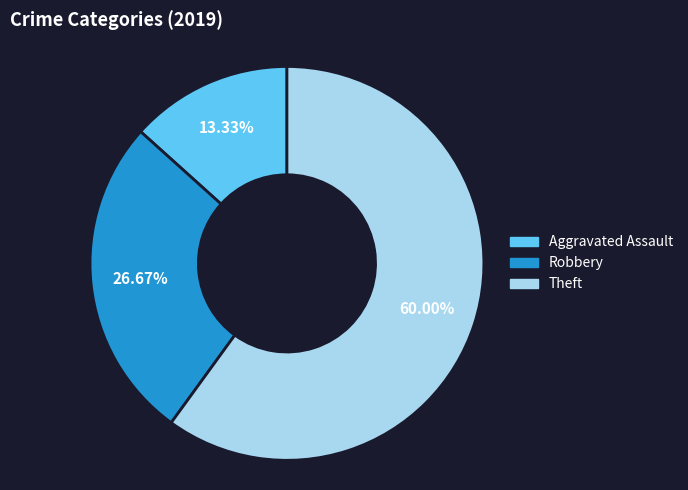

Is there any slice that represents more than half of the pie?

Yes